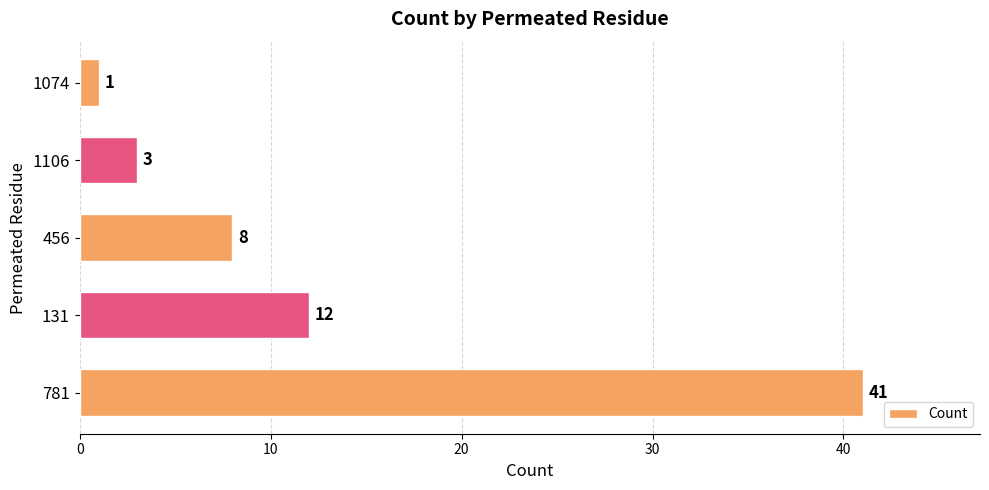

List the labels in order of value, smallest first.

1074, 1106, 456, 131, 781